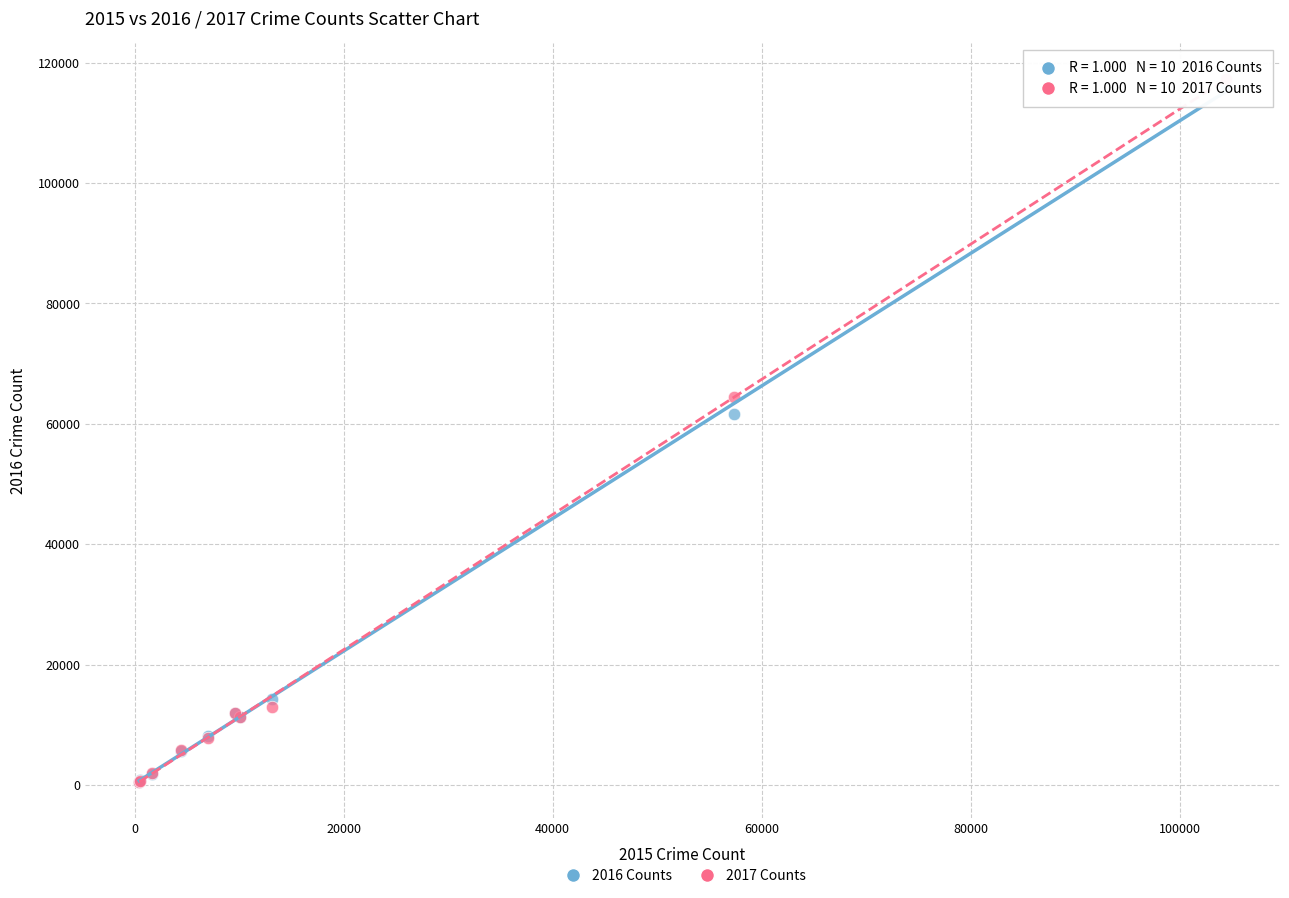

What are all the series names shown in the legend?

2016 Counts, 2017 Counts